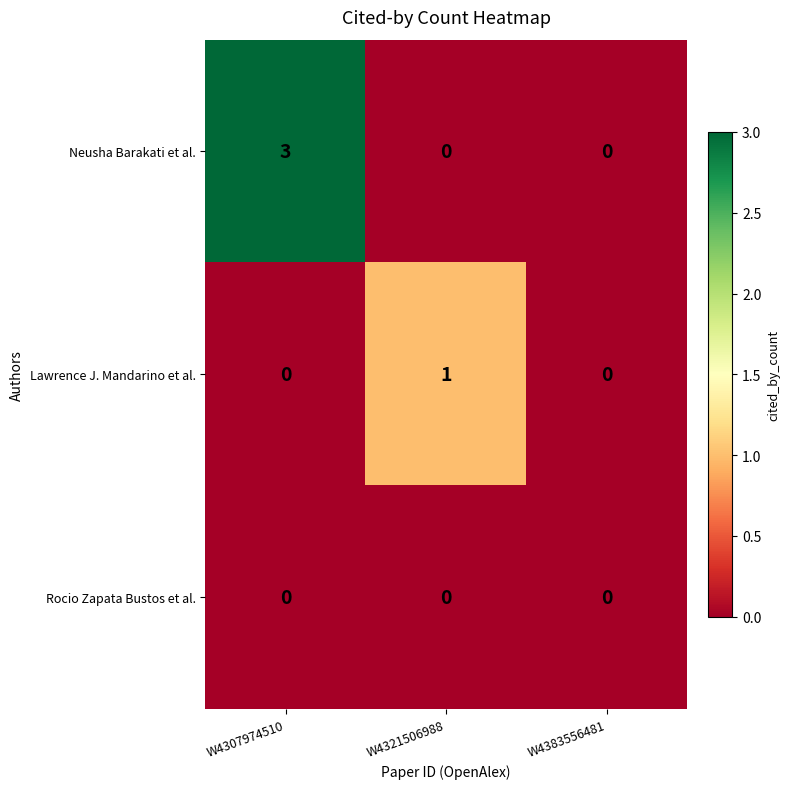

What is the difference between the highest and lowest values at W4307974510?

3